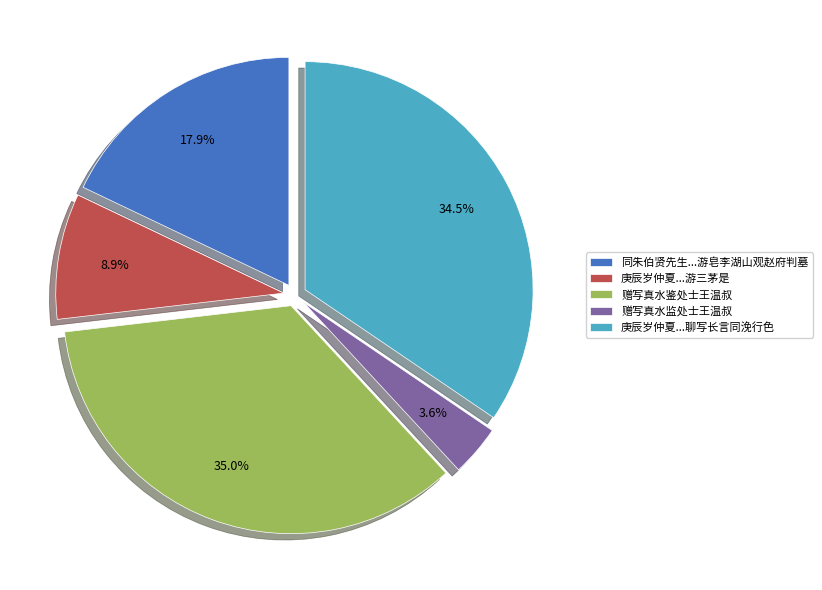

Which category has the smallest portion of the pie?

赠写真水监处士王温叔